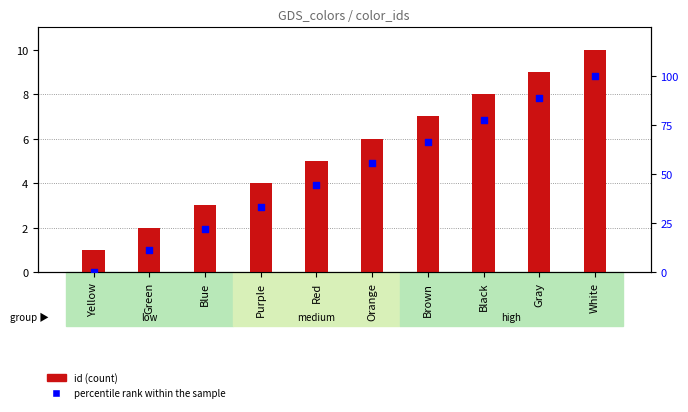

Is the value of percentile rank within the sample at Black greater than the value of id (count) at Orange?

Yes